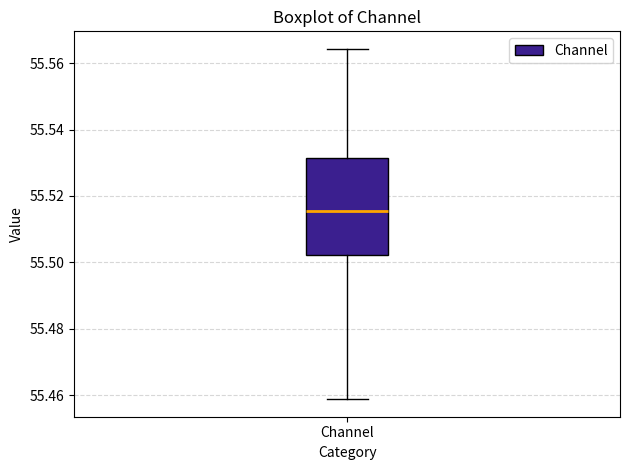

Read this box plot against the y-axis: the position of the median line, the range covered by the box, and the ends of both whiskers. The values are not printed on the chart, so give them approximately, as read against the axis.

median 55.516, box 55.502 to 55.532, whiskers 55.458 to 55.564